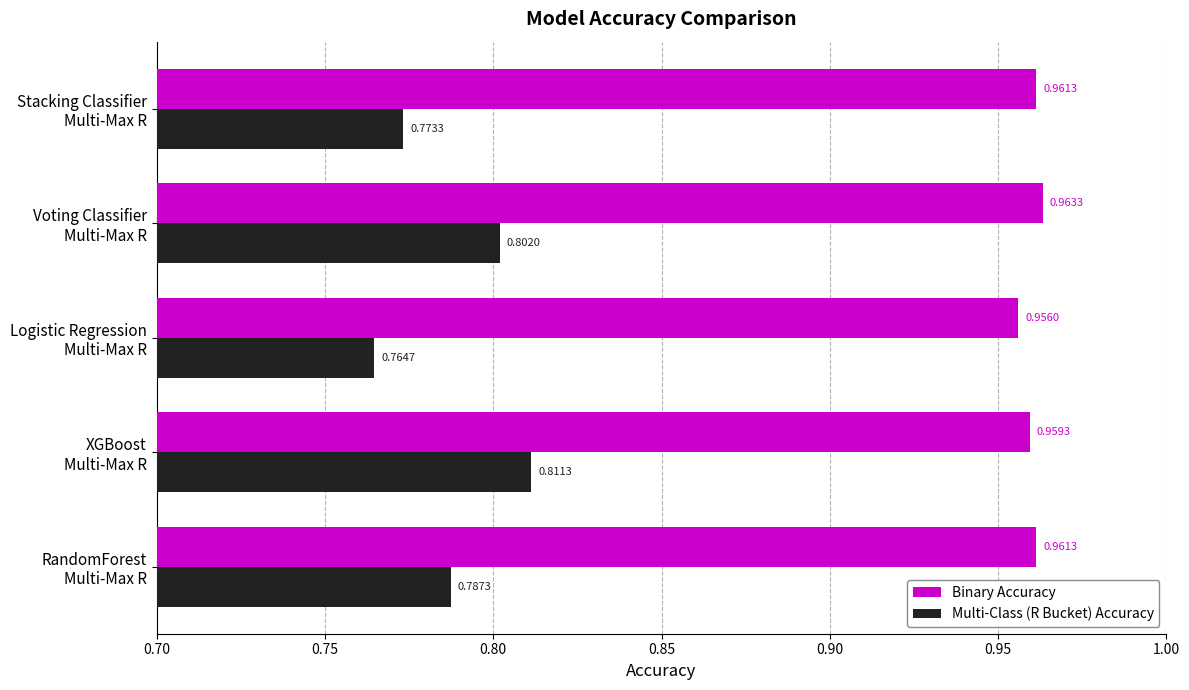

At which category is the sum across all series the highest?

XGBoost
Multi-Max R